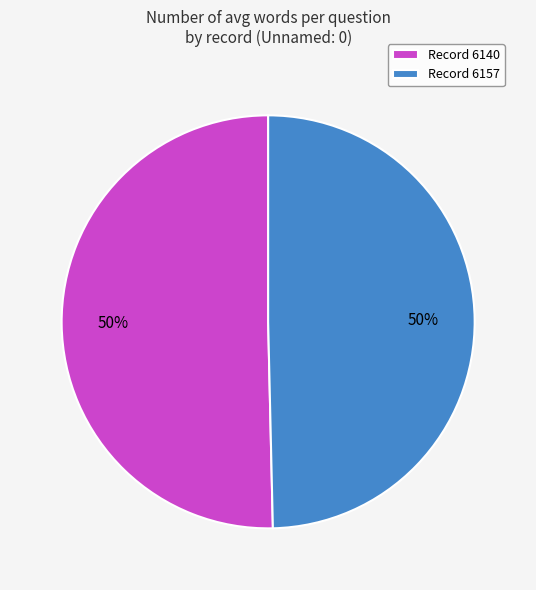

Do Record 6157 and Record 6140 together represent more than half of the pie?

Yes